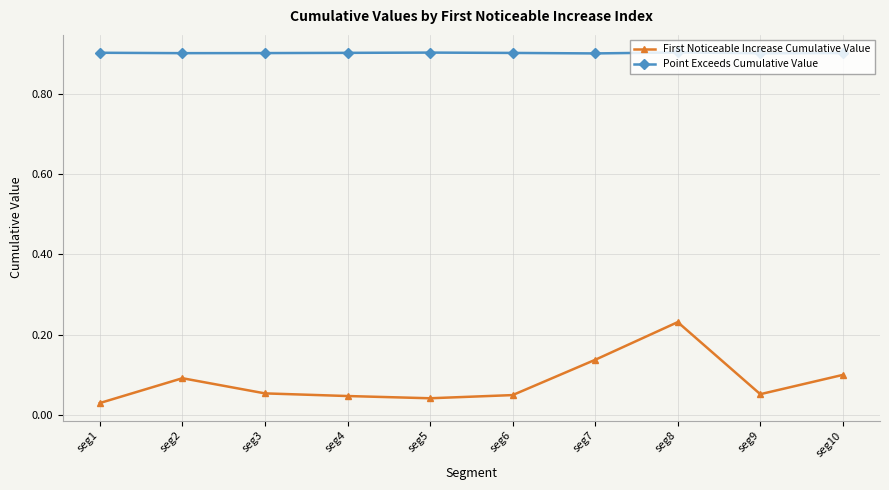

At seg3, list the series in order from smallest to largest.

First Noticeable Increase Cumulative Value, Point Exceeds Cumulative Value